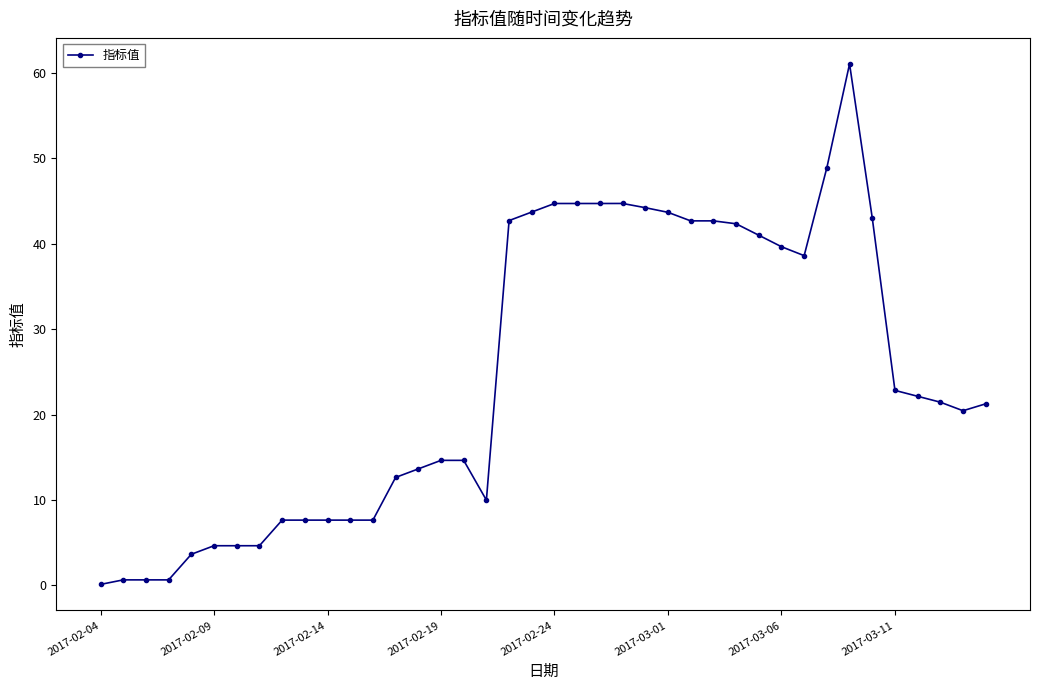

Count the number of data series in this chart.

1